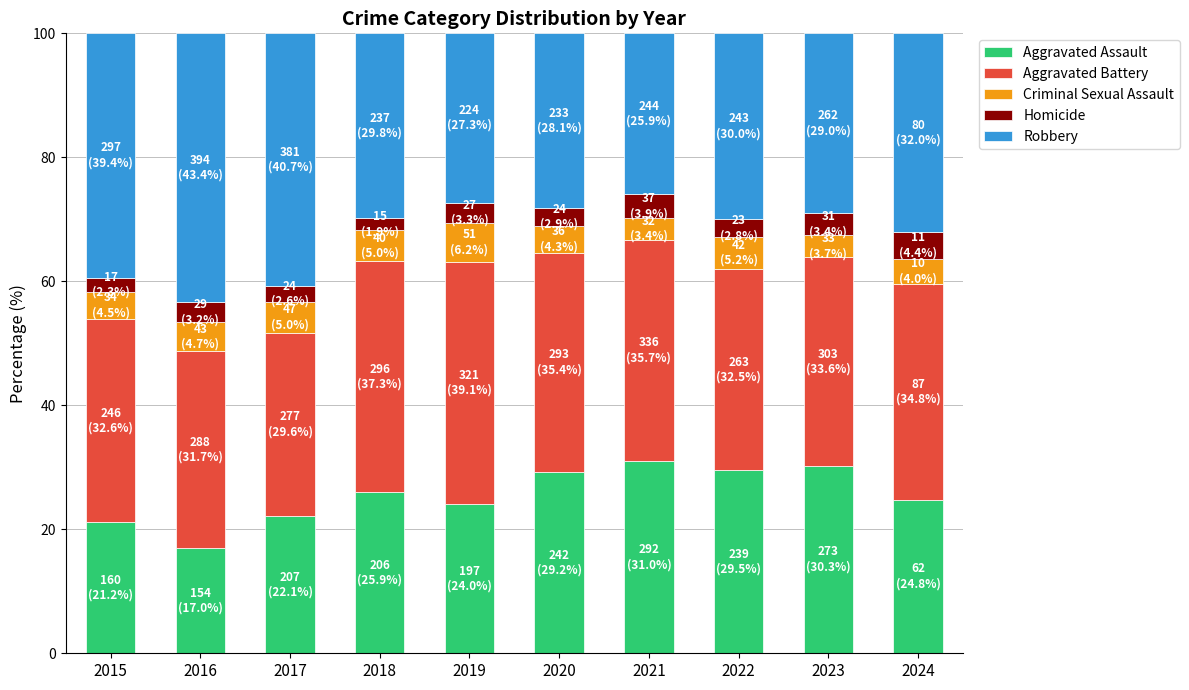

How many bars are there in total?

10